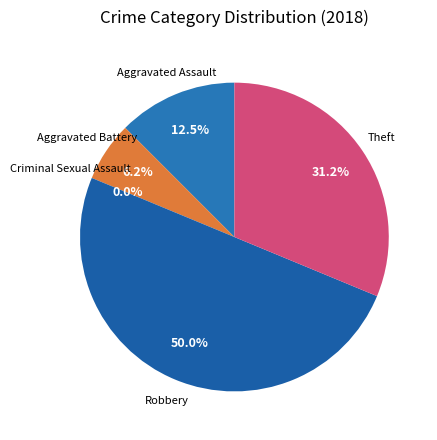

Is it true that Criminal Sexual Assault is 1% of the pie?

False